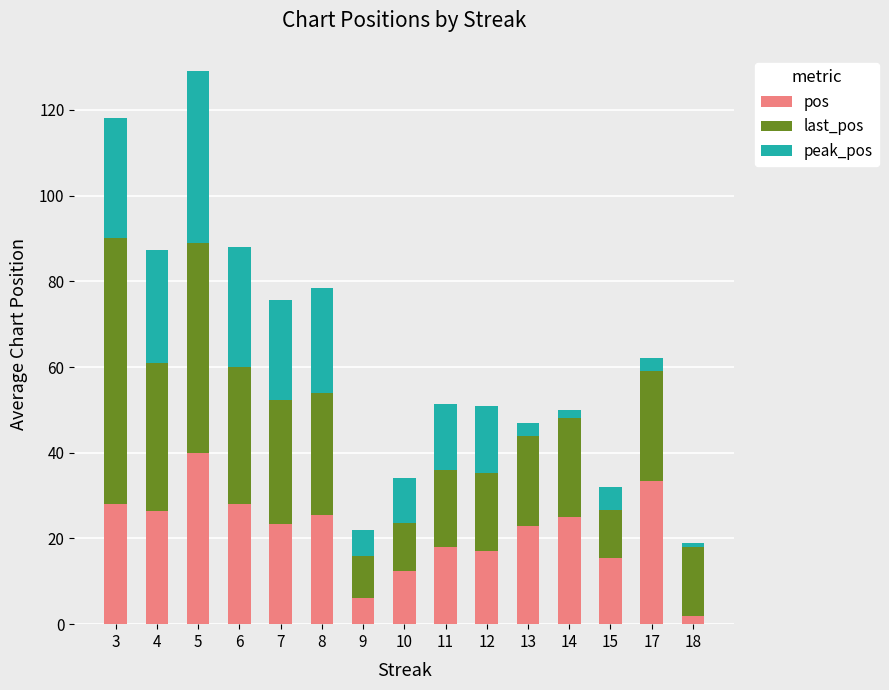

Which category has the lowest value in the pos series?

18